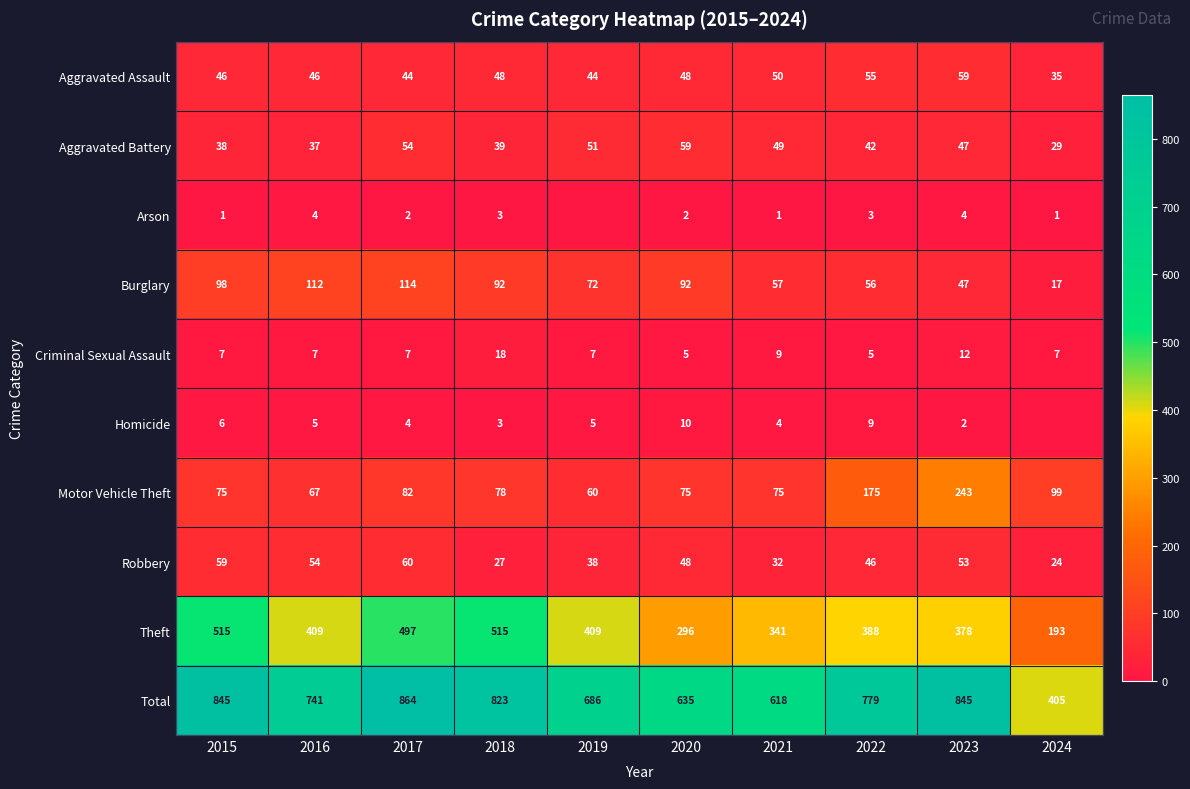

How many data points in Motor Vehicle Theft are less than 78?

5